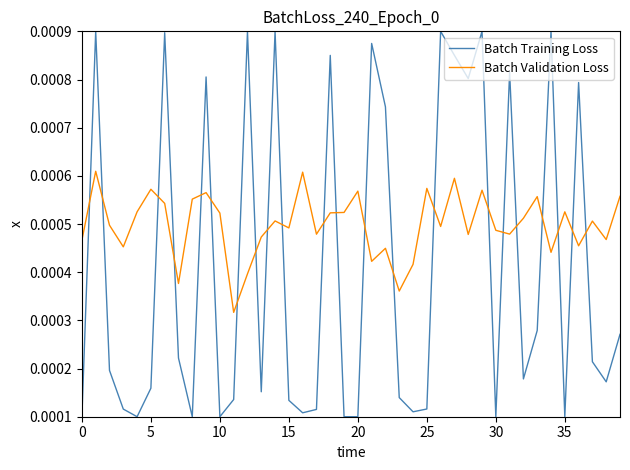

After their last crossing, which series has the higher values: Batch Training Loss or Batch Validation Loss?

Batch Validation Loss